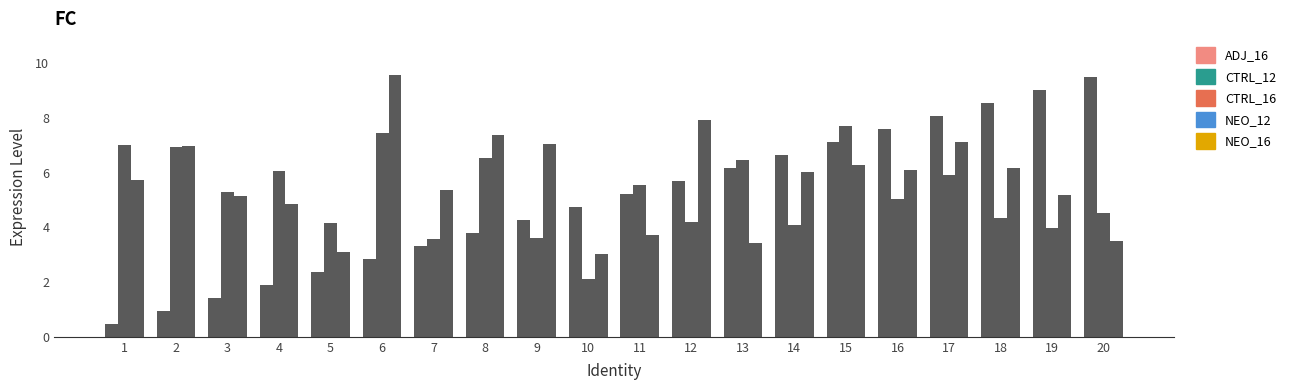

Count the number of data series in this chart.

3